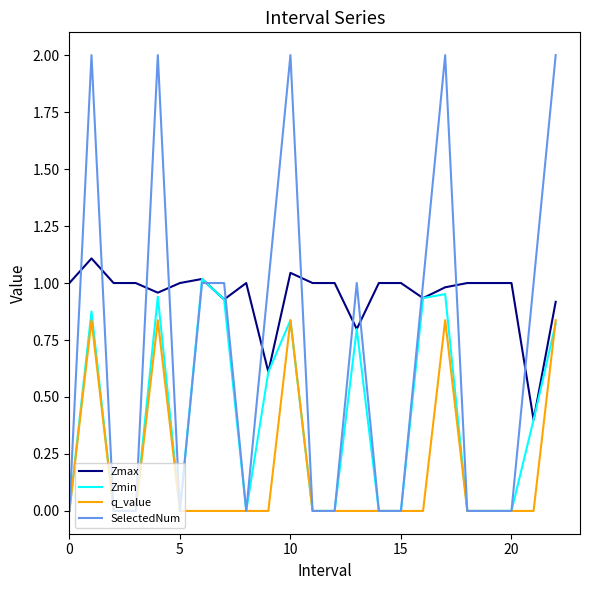

List the series in order of their peak value, highest first.

SelectedNum, Zmax, Zmin, q_value